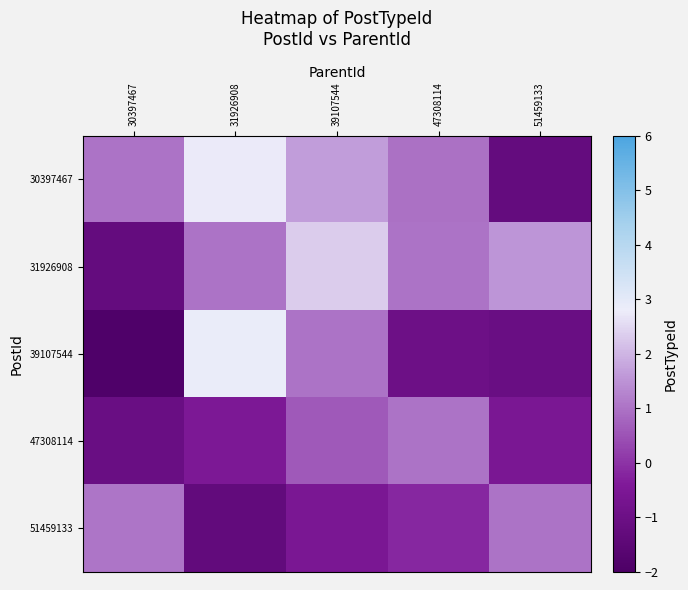

Between 31926908 and 39107544, which series saw the biggest shift?

39107544